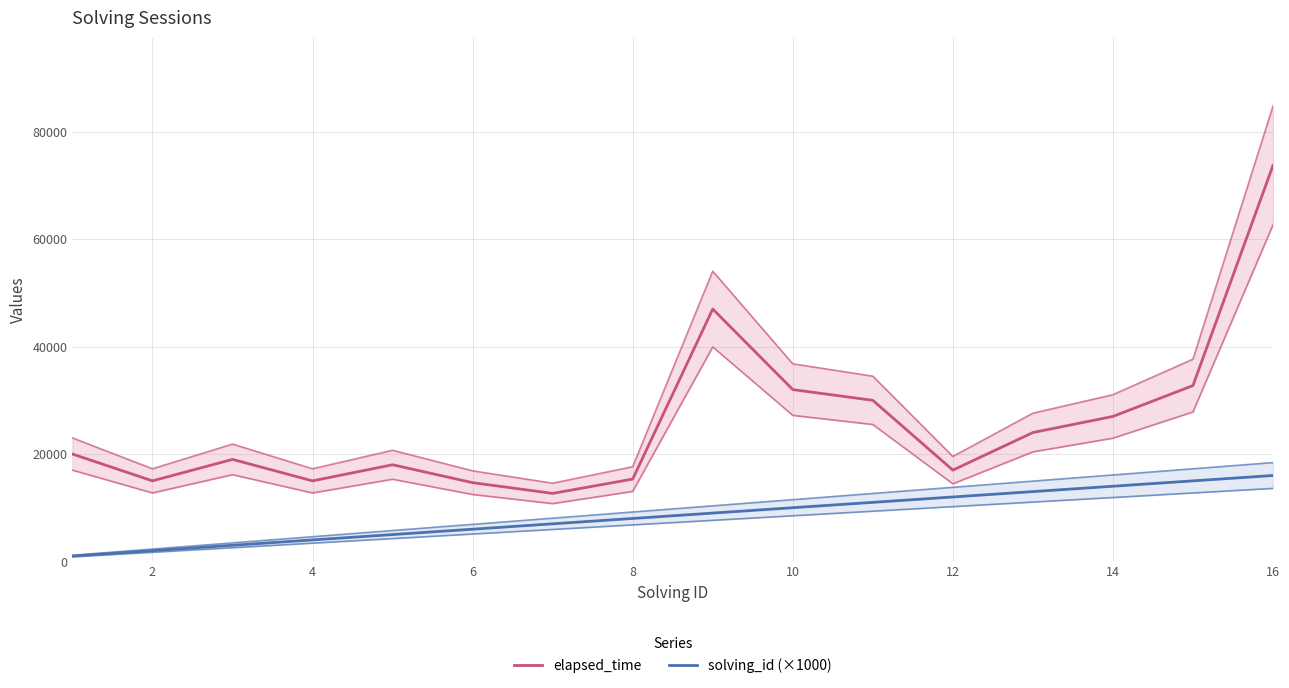

True or false: elapsed_time and solving_id (×1000) cross at least once.

False